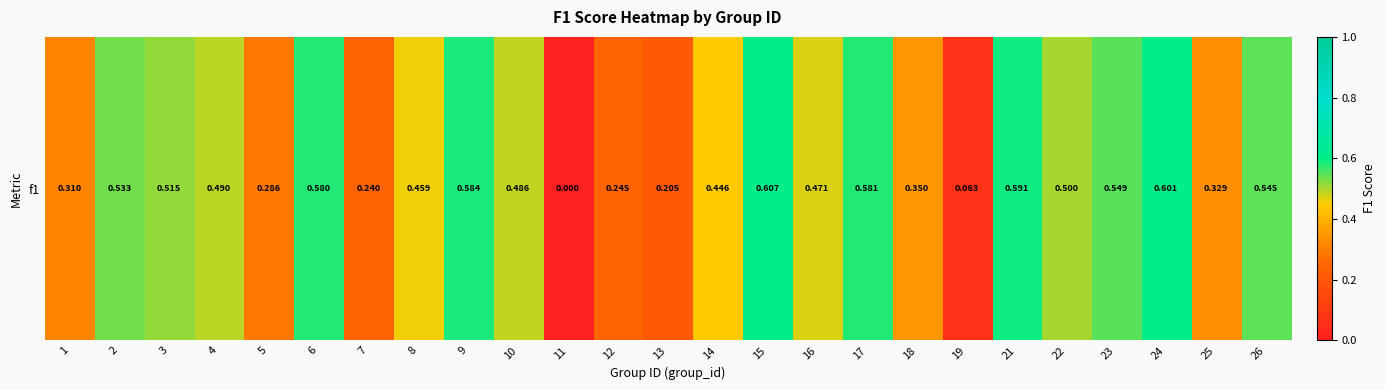

Reading left to right, transcribe all the data shown in this chart.

1=0.3	2=0.5	3=0.5	4=0.5	5=0.3	6=0.6	7=0.2	8=0.5	9=0.6	10=0.5	11=0.0	12=0.2	13=0.2	14=0.4	15=0.6	16=0.5	17=0.6	18=0.4	19=0.1	21=0.6	22=0.5	23=0.5	24=0.6	25=0.3	26=0.5